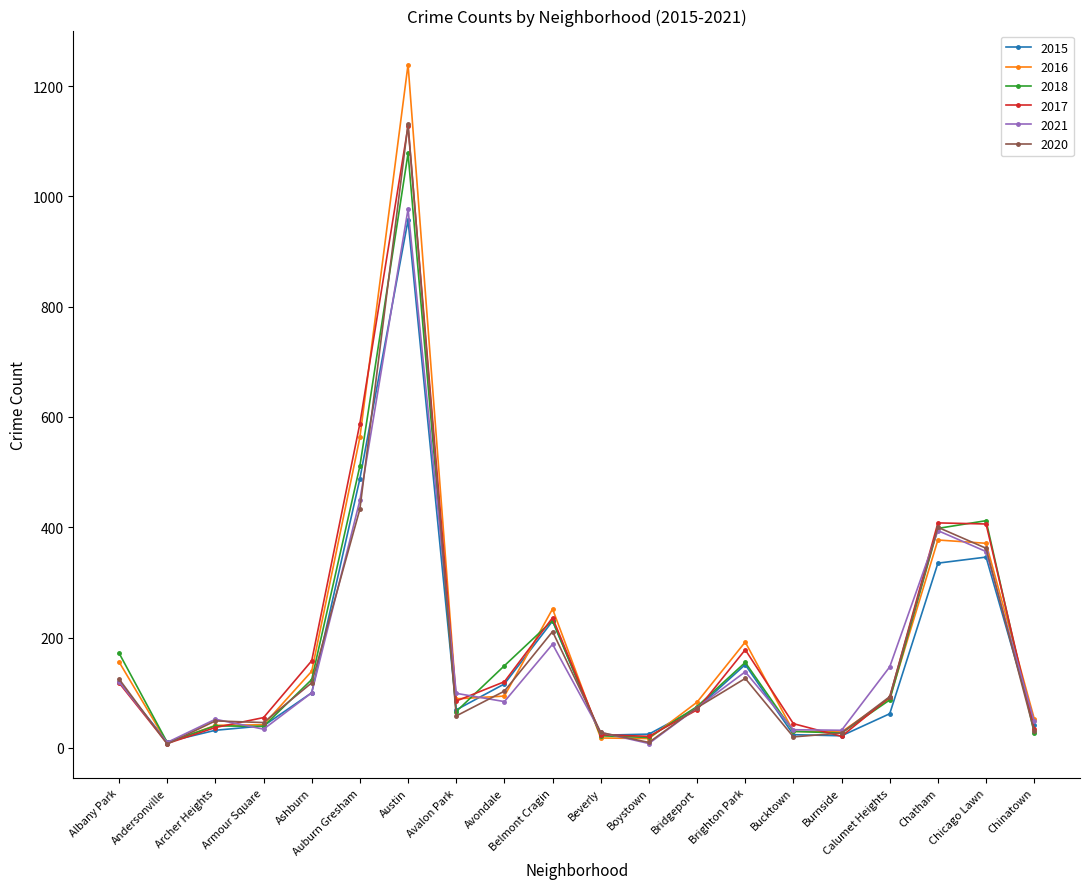

What is the difference between the highest and lowest values at Archer Heights?

20